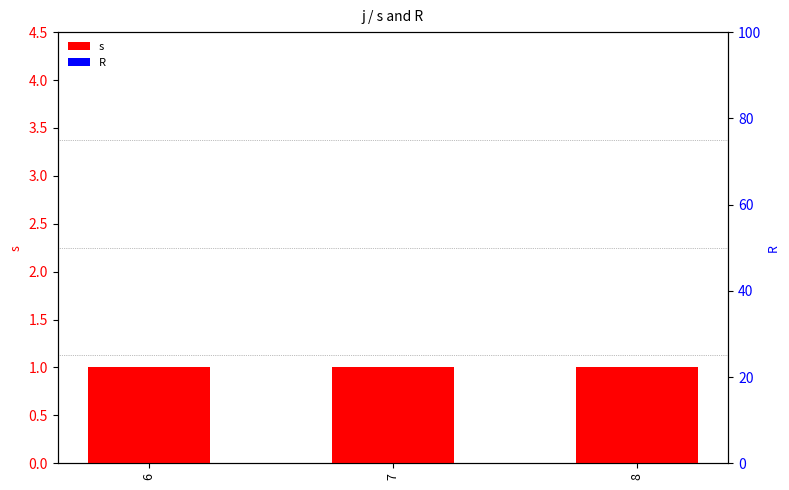

Which series has the largest total across all categories?

s